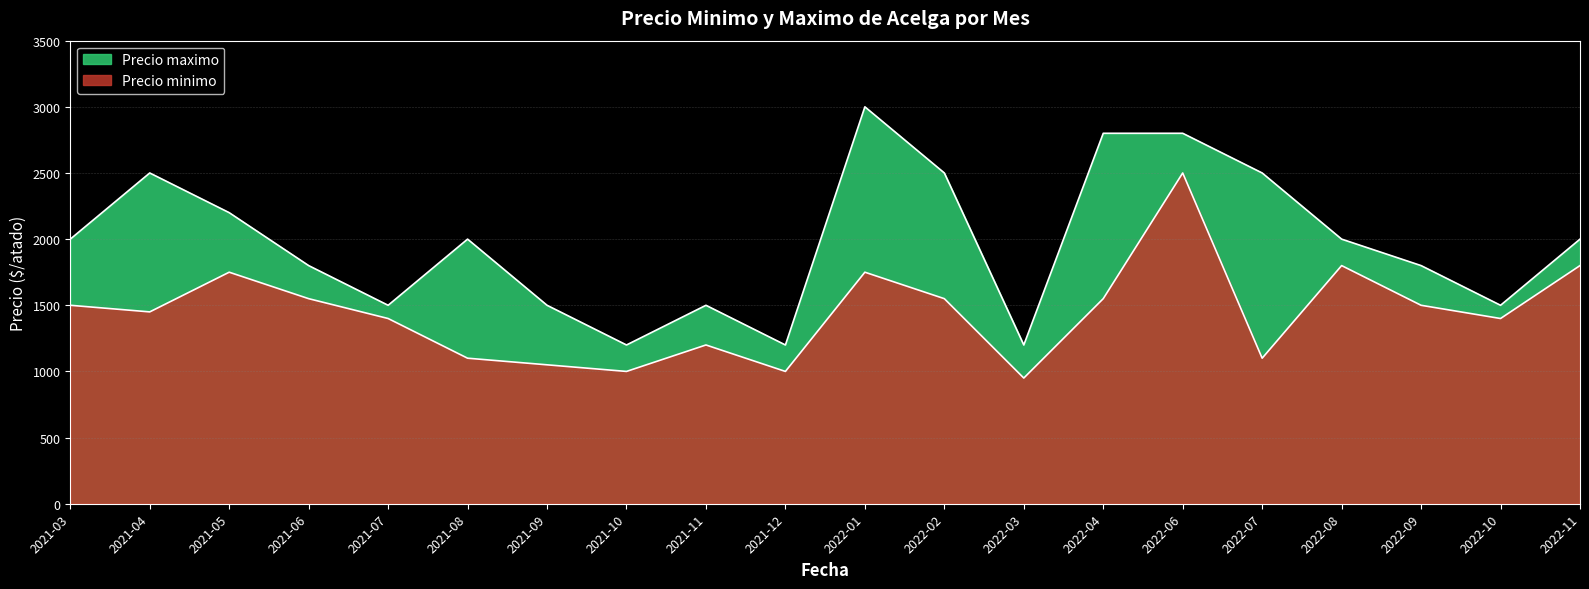

What is the difference between the highest and lowest values at 2021-09?

450